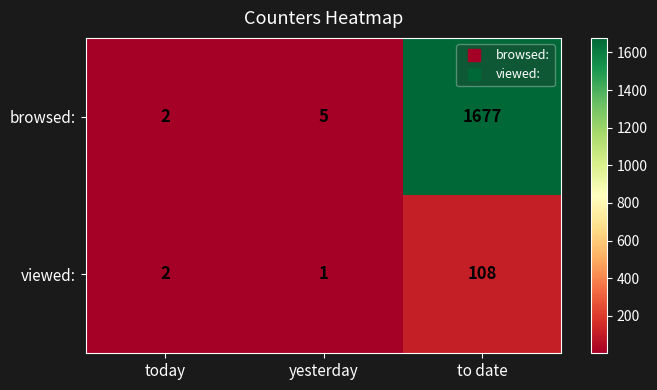

Reading left to right, transcribe all the data shown in this chart.

browsed:: today=2	yesterday=5	to date=1677
viewed:: today=2	yesterday=1	to date=108